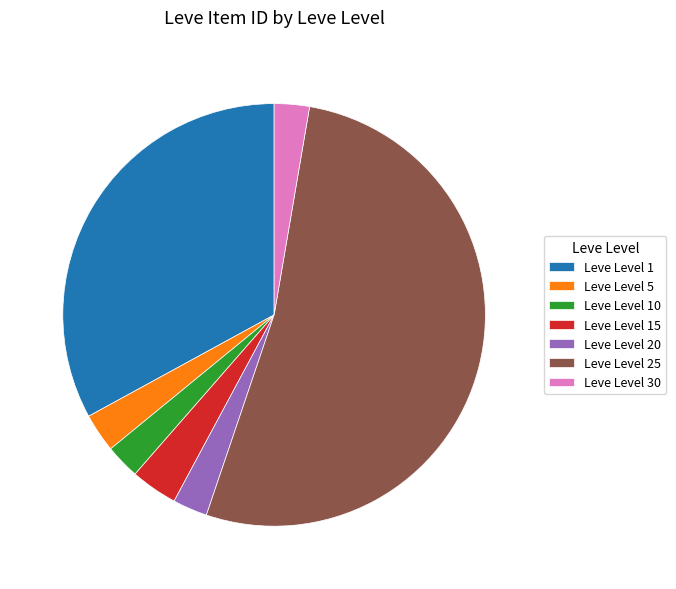

Between Leve Level 30 and Leve Level 15, which is larger?

Leve Level 15